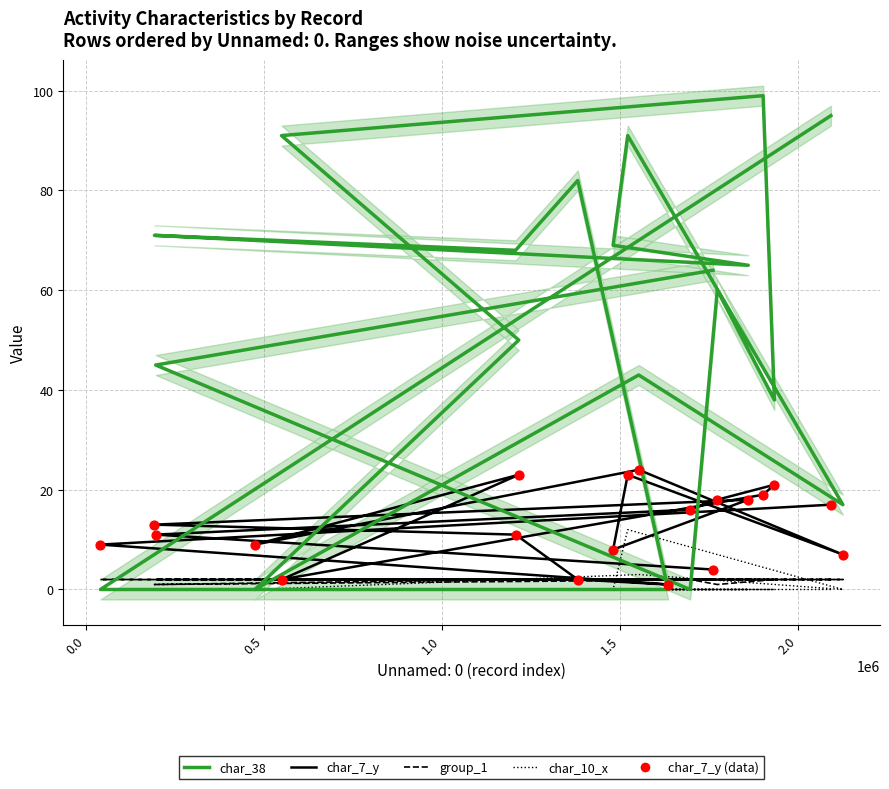

At how many categories does at least one series exceed 8?

19